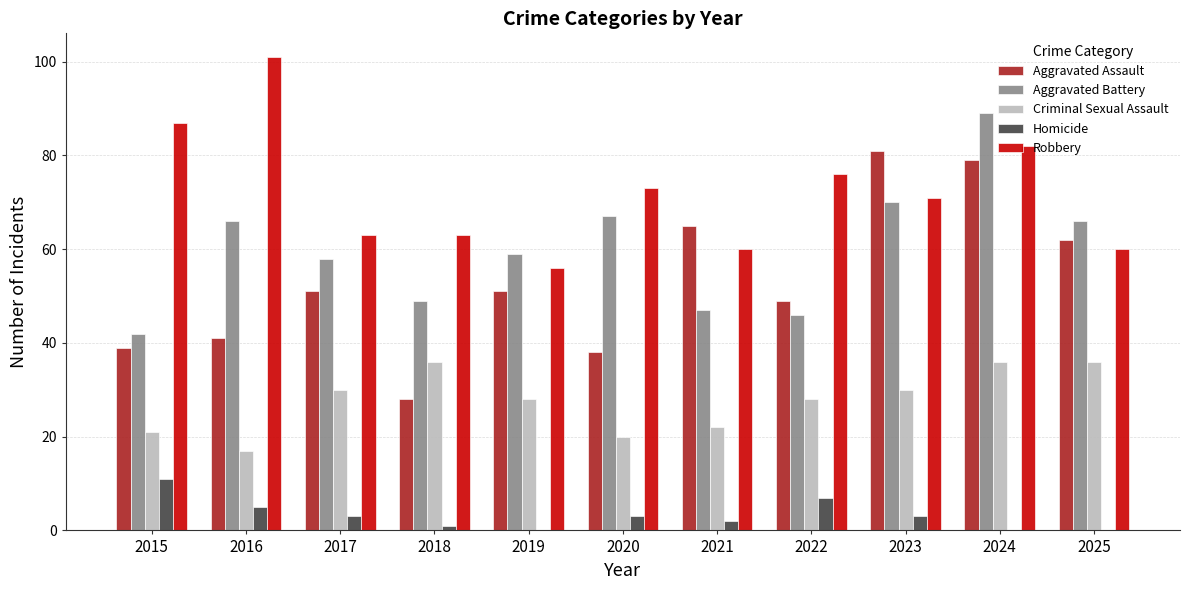

The Homicide series shows -5 at 2025. True or false?

False